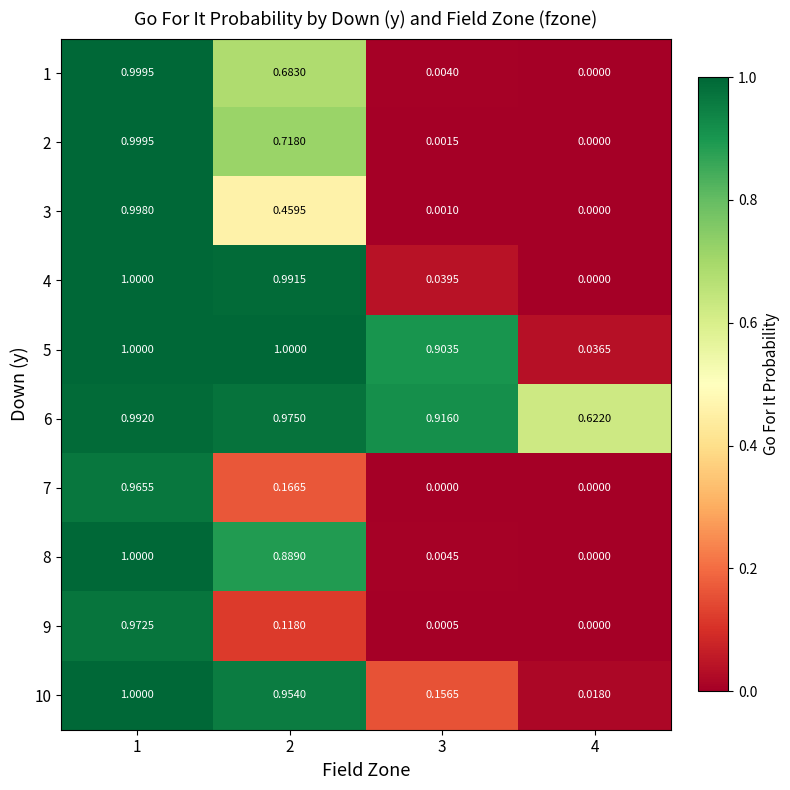

Is the value of 9 at 3 greater than the value of 7 at 2?

No